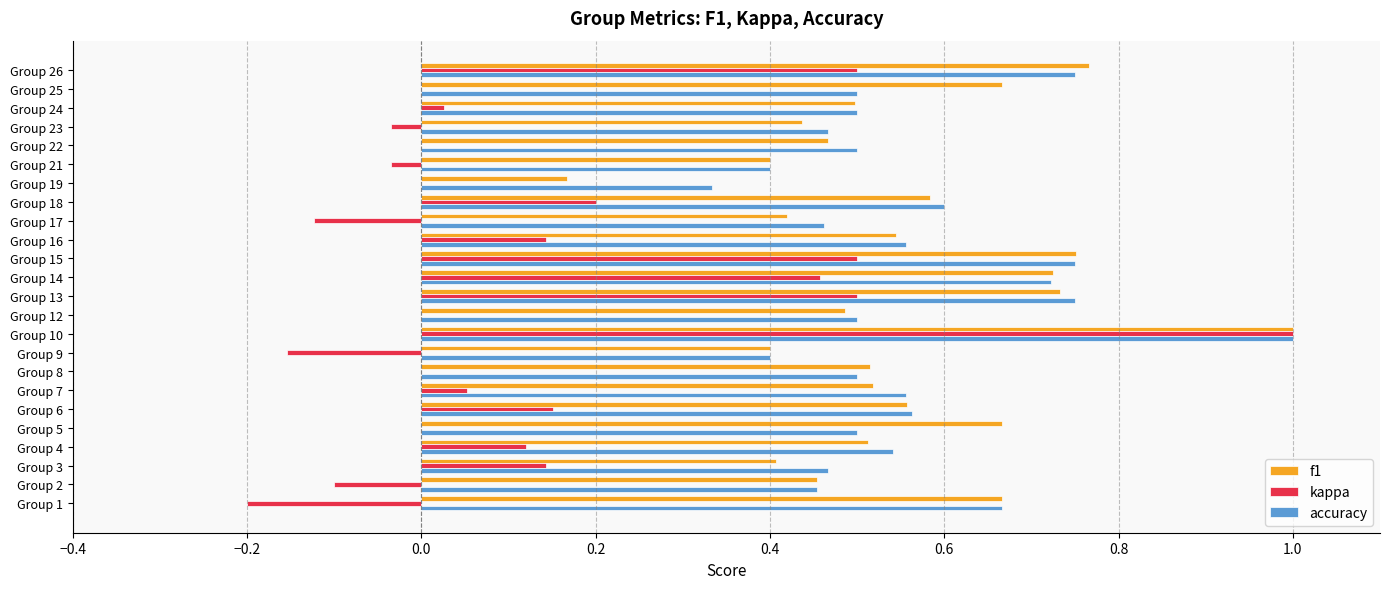

At which label does kappa reach its peak?

Group 10